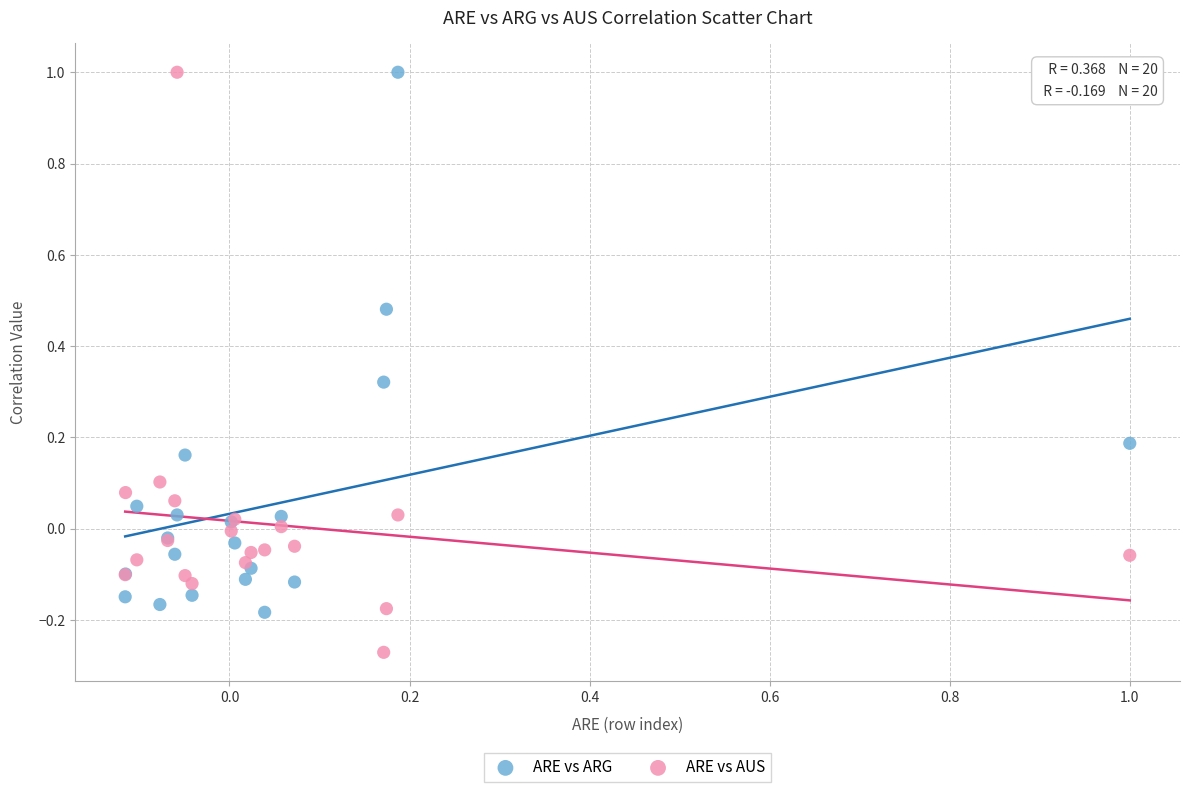

Which series has the largest Y range (max minus min)?

ARE vs AUS